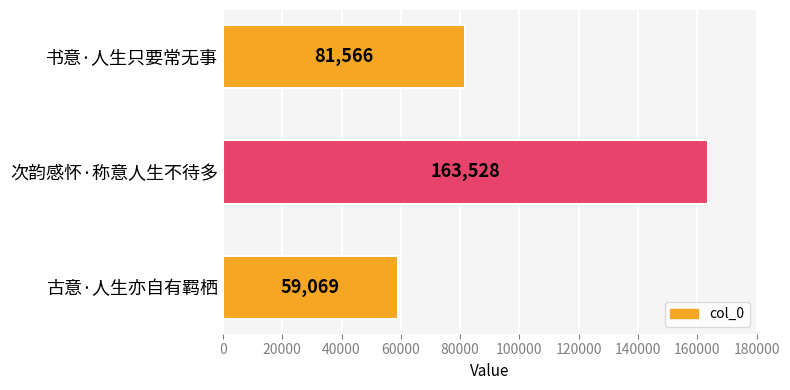

List the labels in order of value, smallest first.

古意·人生亦自有羁栖, 书意·人生只要常无事, 次韵感怀·称意人生不待多